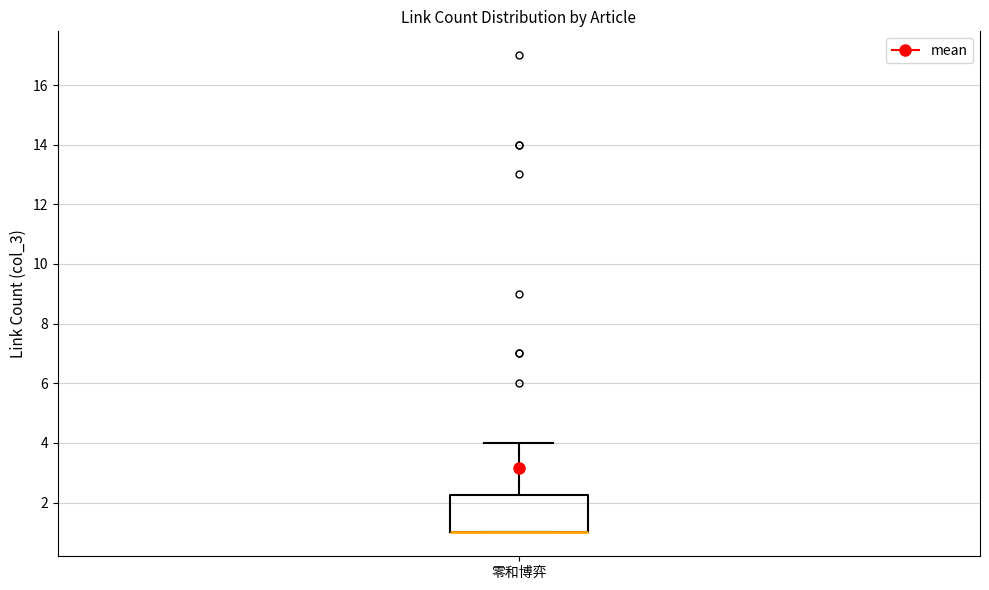

Transcribe this box plot: give where the median line is, the range the box spans, and where the two whiskers end, as read against the y-axis. The values are not printed on the chart, so give them approximately, as read against the axis.

median 1.0 (drawn on the box's lower edge), box 1.0 to 2.2, whiskers 1.0 to 4.0